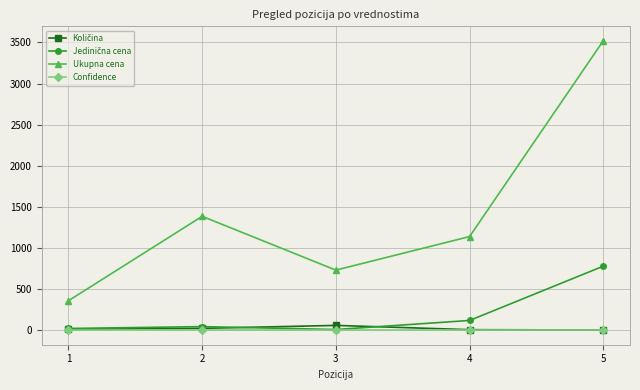

Rank the categories by Ukupna cena value from highest to lowest.

5, 2, 4, 3, 1